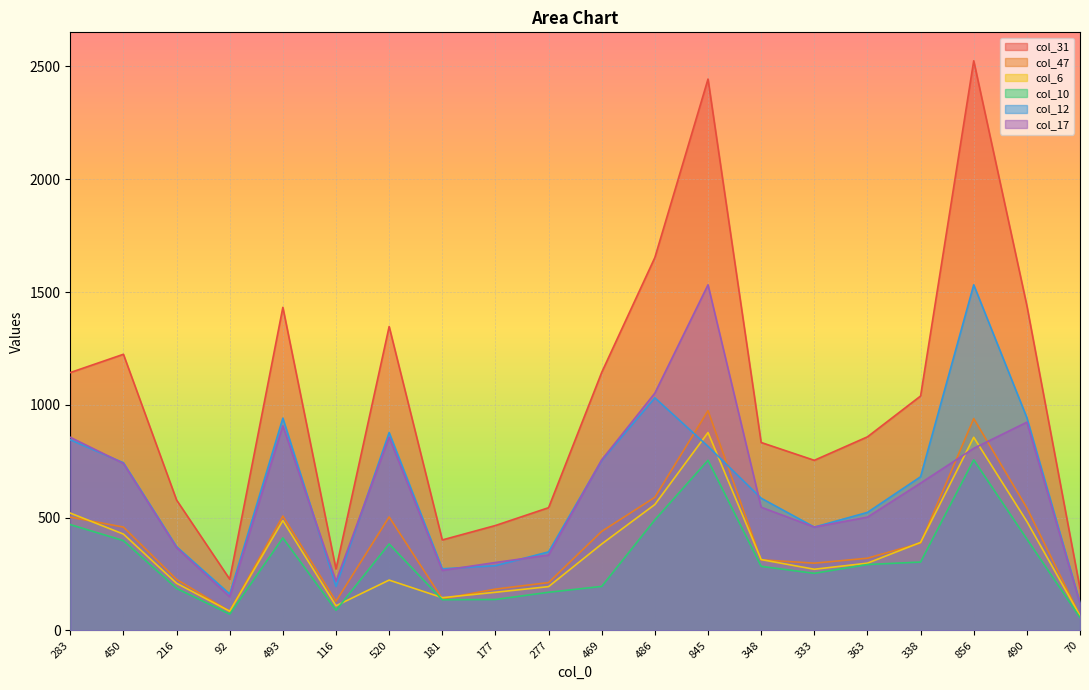

How many categories are shown in the chart?

20